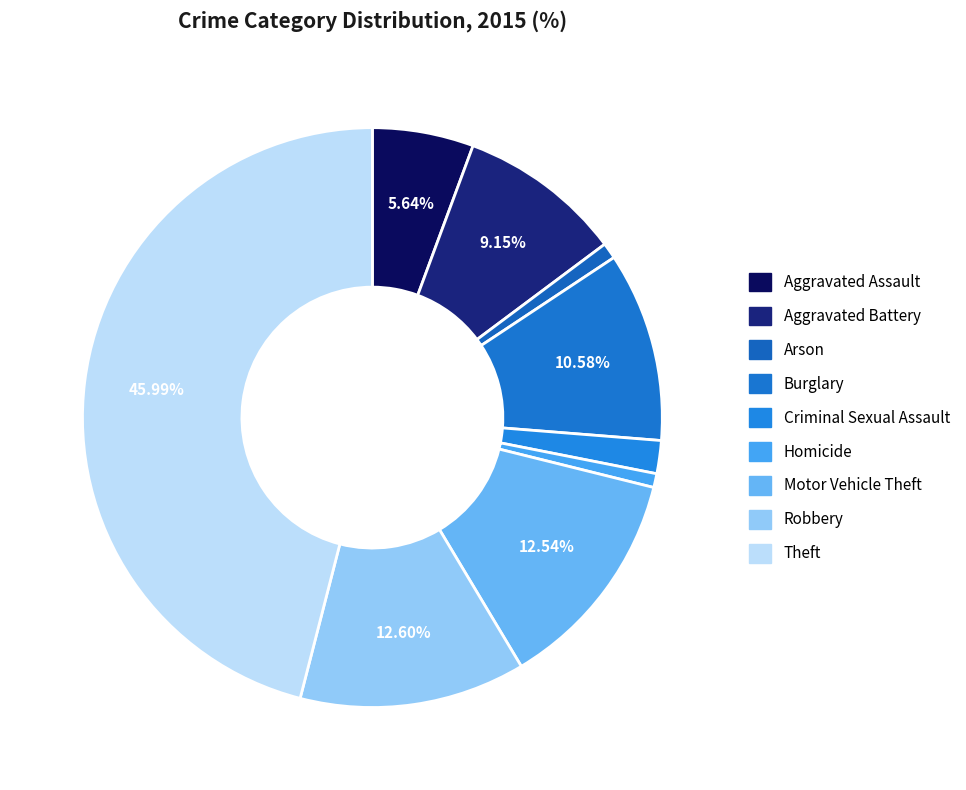

To the nearest percent, what percentage of the pie is Motor Vehicle Theft?

13%